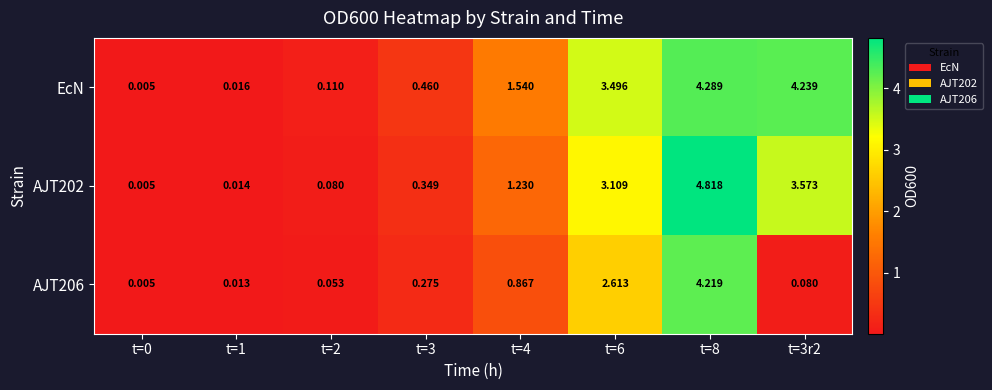

Count the number of categories in the chart.

8